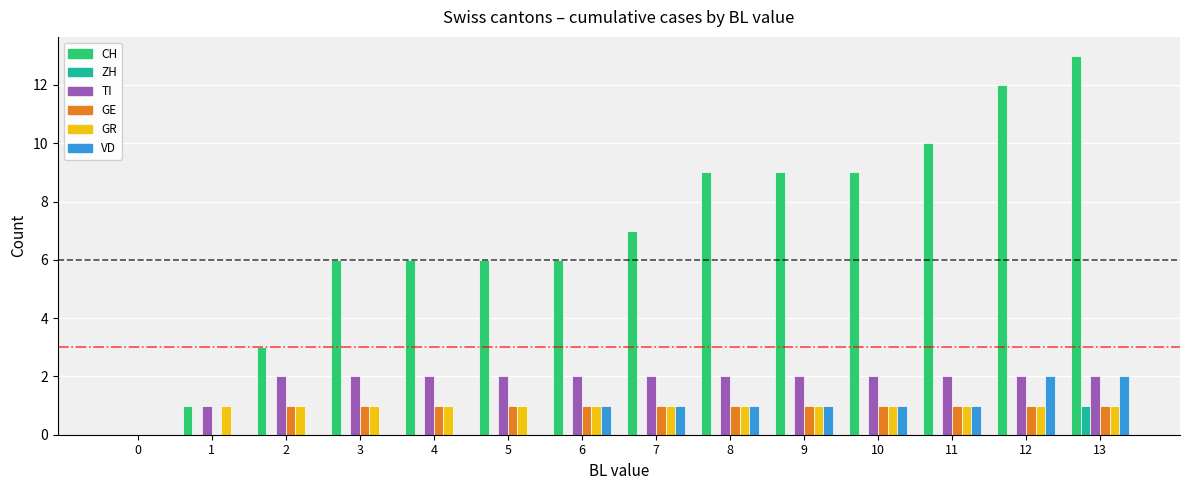

Reading left to right, transcribe all the data shown in this chart.

CH: 0	1	3	6	6	6	6	7	9	9	9	10	12	13
ZH: 0	0	0	0	0	0	0	0	0	0	0	0	0	1
TI: 0	1	2	2	2	2	2	2	2	2	2	2	2	2
GE: 0	0	1	1	1	1	1	1	1	1	1	1	1	1
GR: 0	1	1	1	1	1	1	1	1	1	1	1	1	1
VD: 0	0	0	0	0	0	1	1	1	1	1	1	2	2